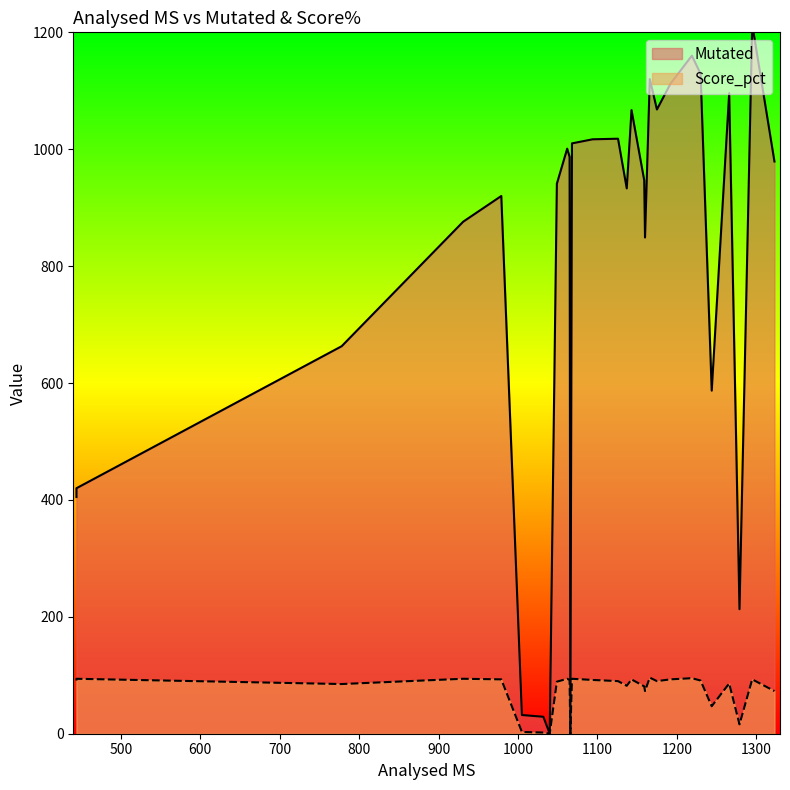

True or false: Score_pct and Mutated cross at least once.

False